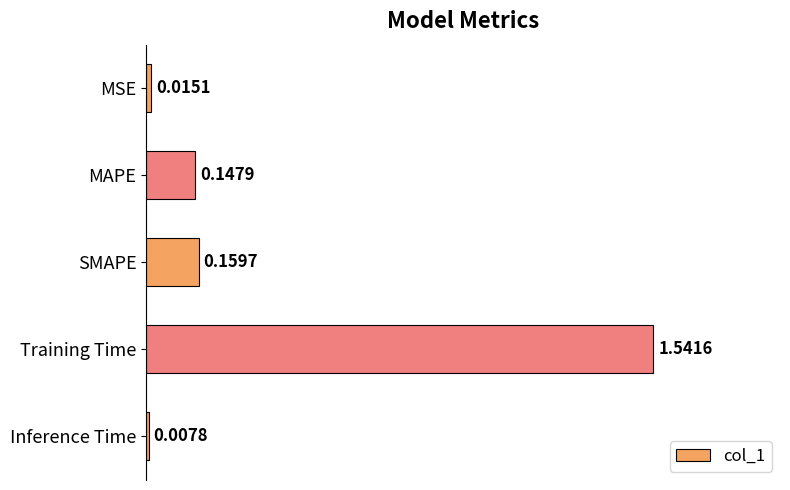

What is the label of the 5th bar from the top?

Inference Time